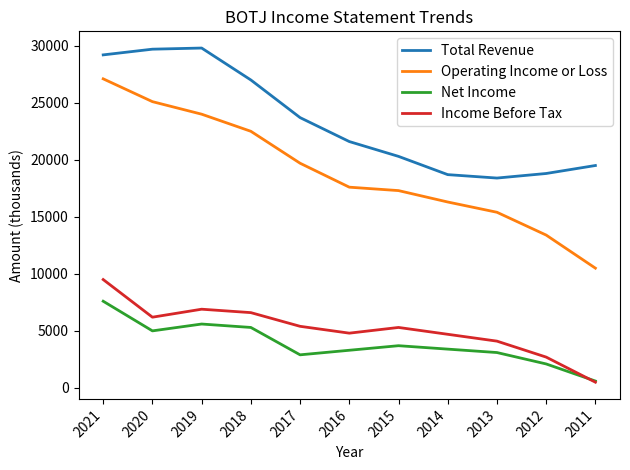

Which series has the largest total across all categories?

Total Revenue